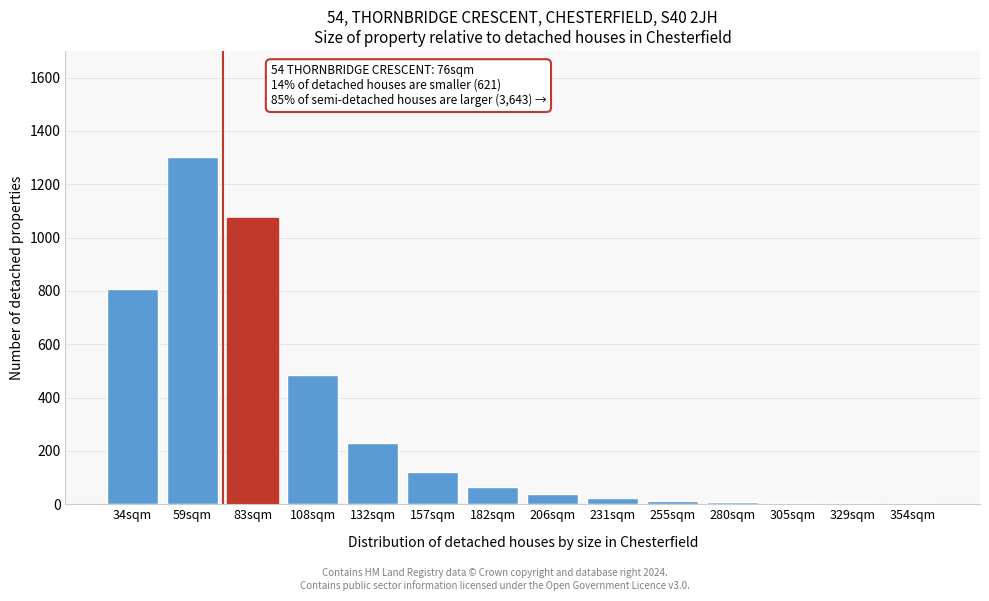

Is it true that the value at 83sqm is 542?

False